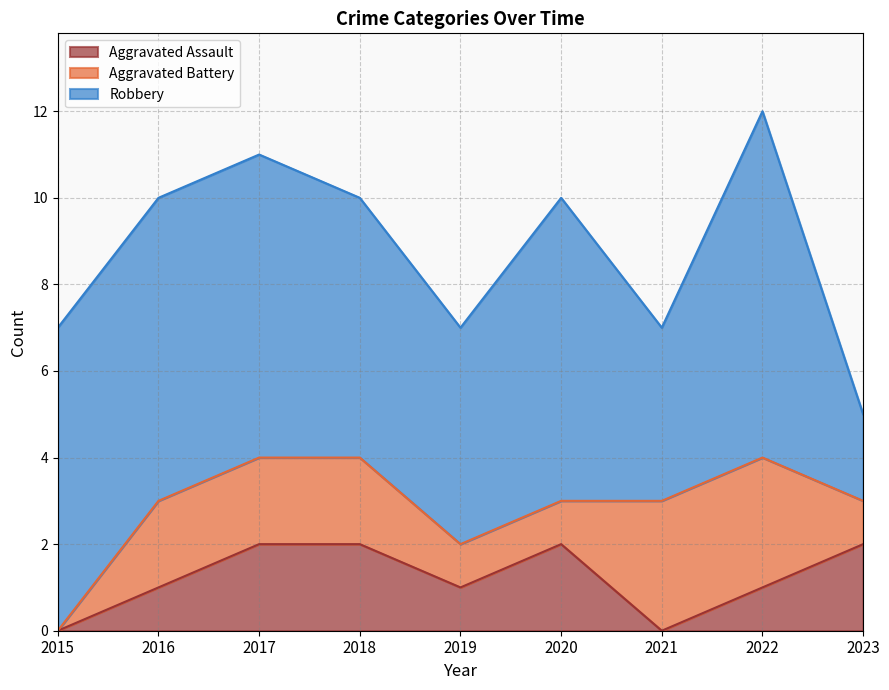

Which series has the largest total across all categories?

Robbery